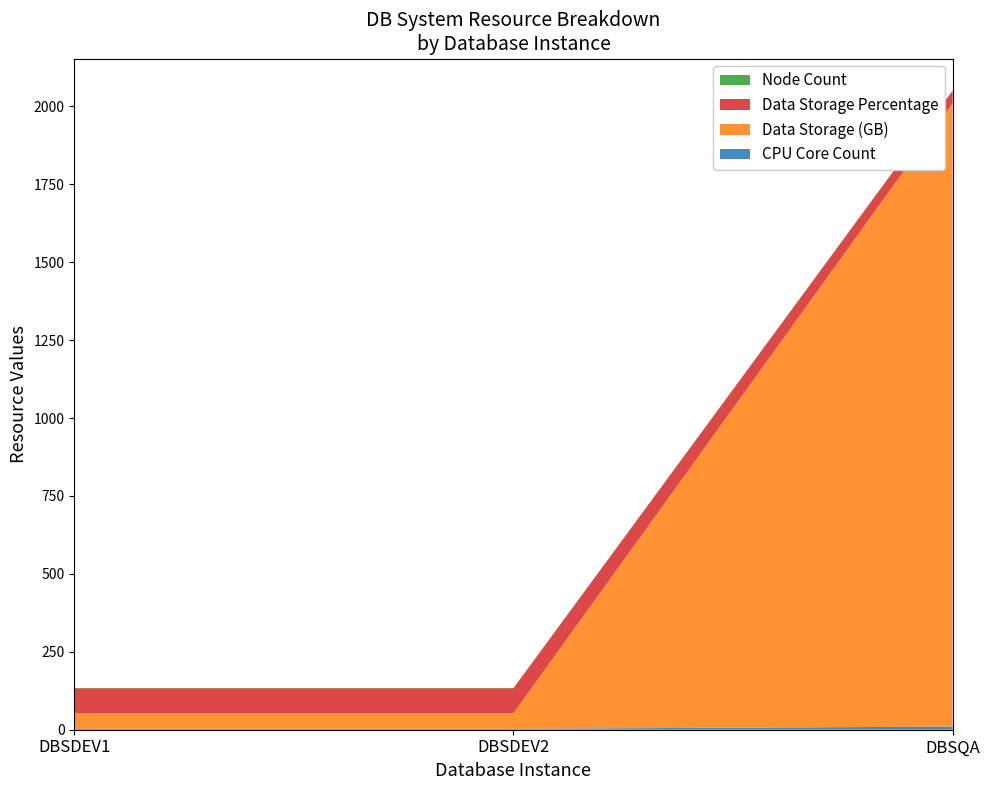

Reading left to right, list all the values displayed in this chart.

CPU Core Count: 3	3	10
Data Storage (GB): 50	50	2000
Data Storage Percentage: 80	80	40
Node Count: 1	1	1